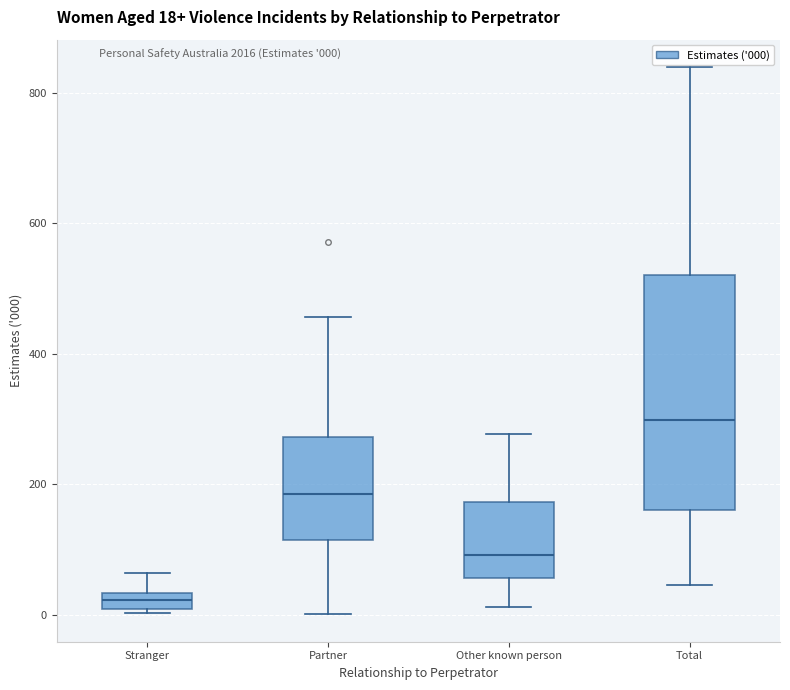

Which box has the lowest median line?

Stranger